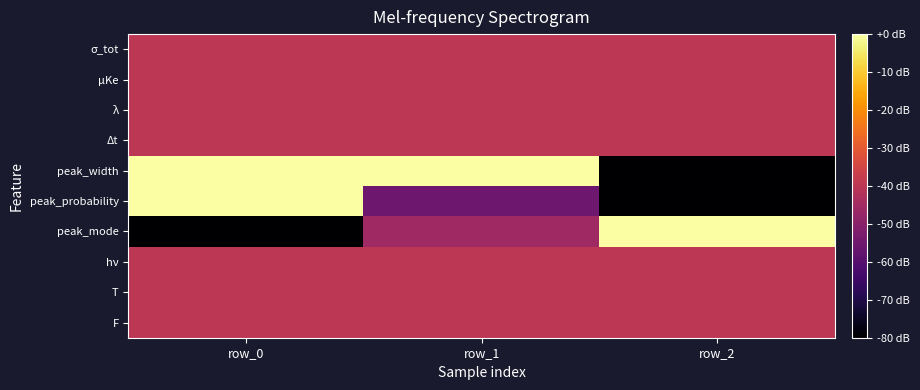

What is the smallest value displayed?

-80.0